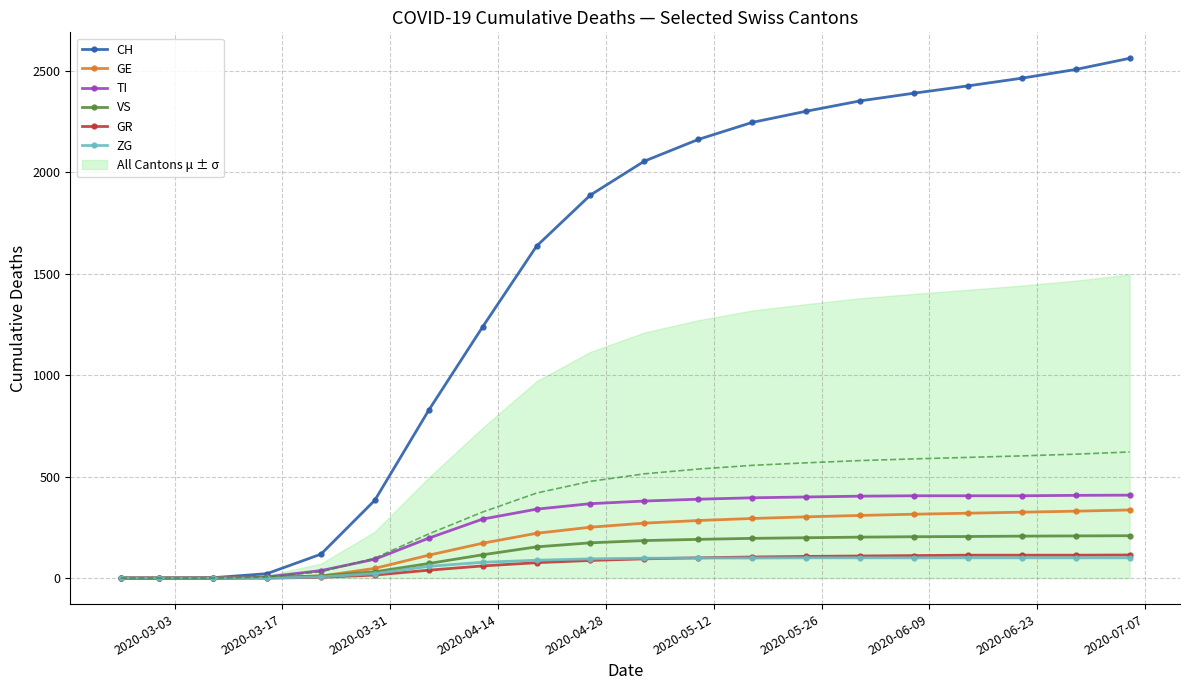

Reading left to right, transcribe all the data shown in this chart.

CH: 0	0	2	22	118	384	828	1239	1637	1889	2056	2163	2247	2302	2353	2391	2427	2465	2508	2563
GE: 0	0	0	4	10	48	113	172	221	251	271	284	294	302	309	315	320	325	330	336
TI: 0	0	0	6	37	93	197	291	340	367	380	389	396	400	404	406	406	406	408	409
VS: 0	0	0	2	11	31	72	115	154	174	185	191	196	199	202	204	205	207	208	209
GR: 0	0	0	0	4	15	39	60	76	87	95	100	104	107	109	111	113	113	113	114
ZG: 0	0	0	0	6	22	58	78	88	95	98	99	99	100	100	100	100	100	100	100